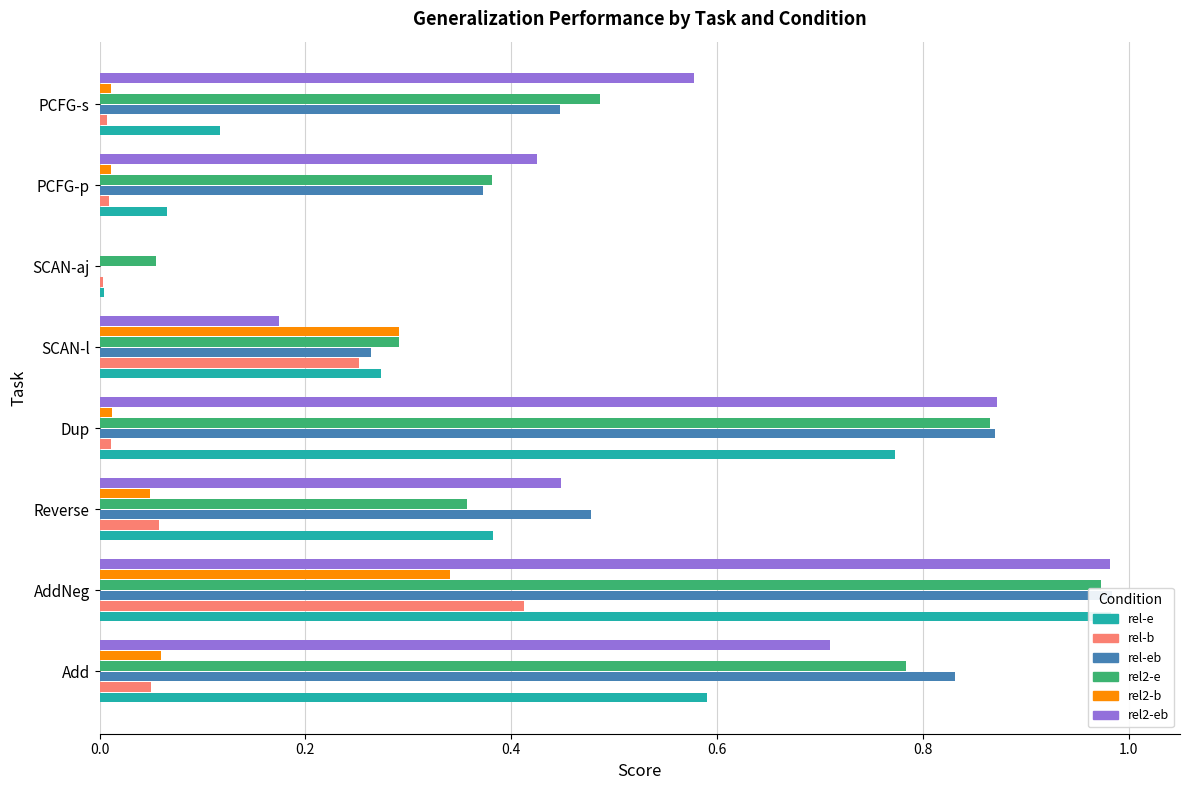

Which series changed the most between Add and SCAN-l?

rel-eb